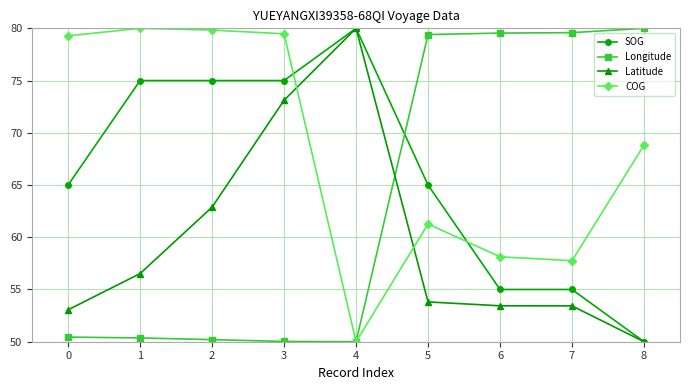

How many times do COG and SOG cross each other?

2